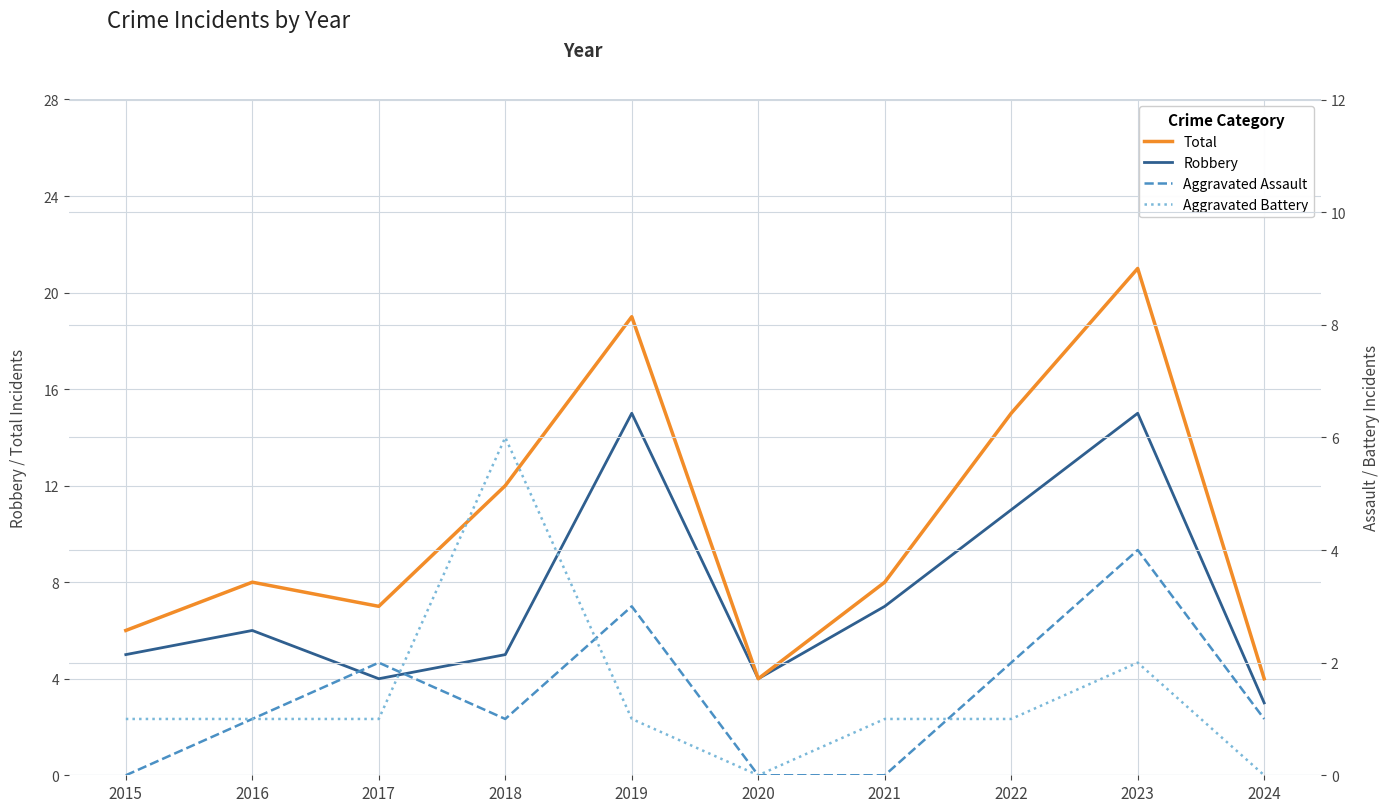

How many positive values does the Aggravated Assault series have?

7